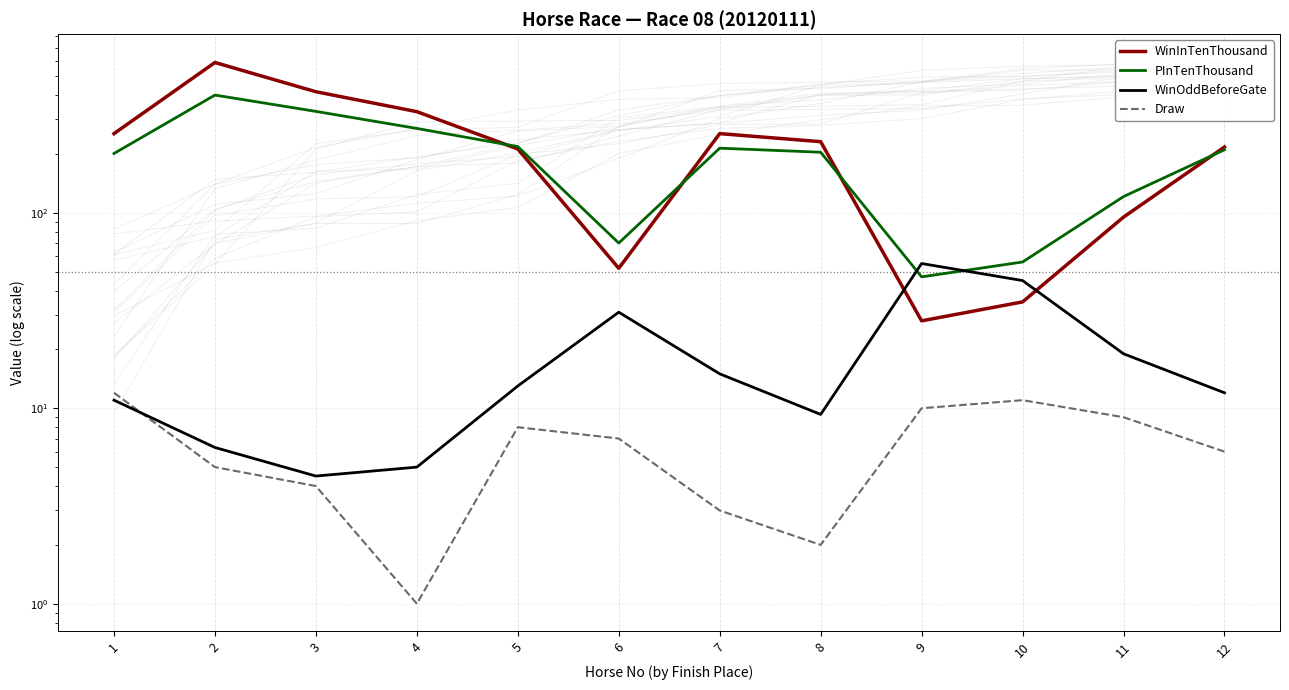

At which category does WinInTenThousand reach its first local peak?

2